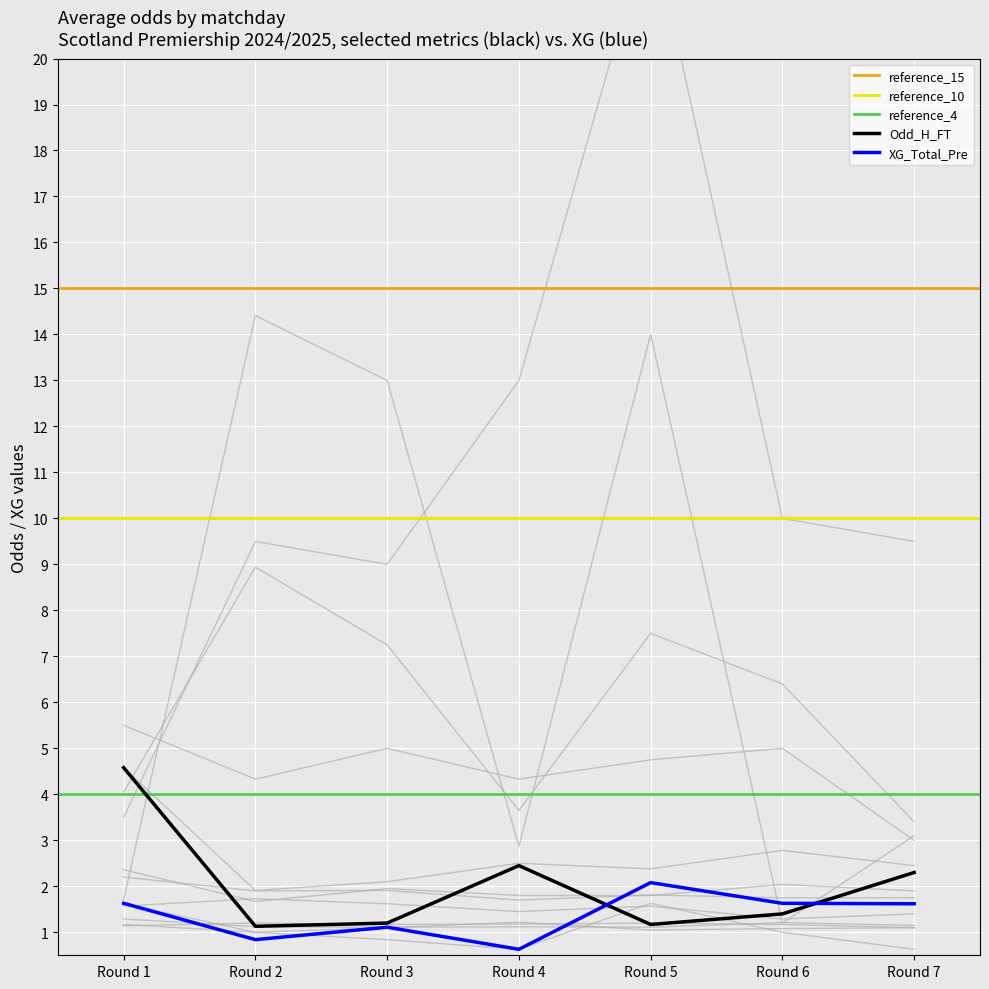

What is the spread (max minus min) of values at Round 5?

12.8